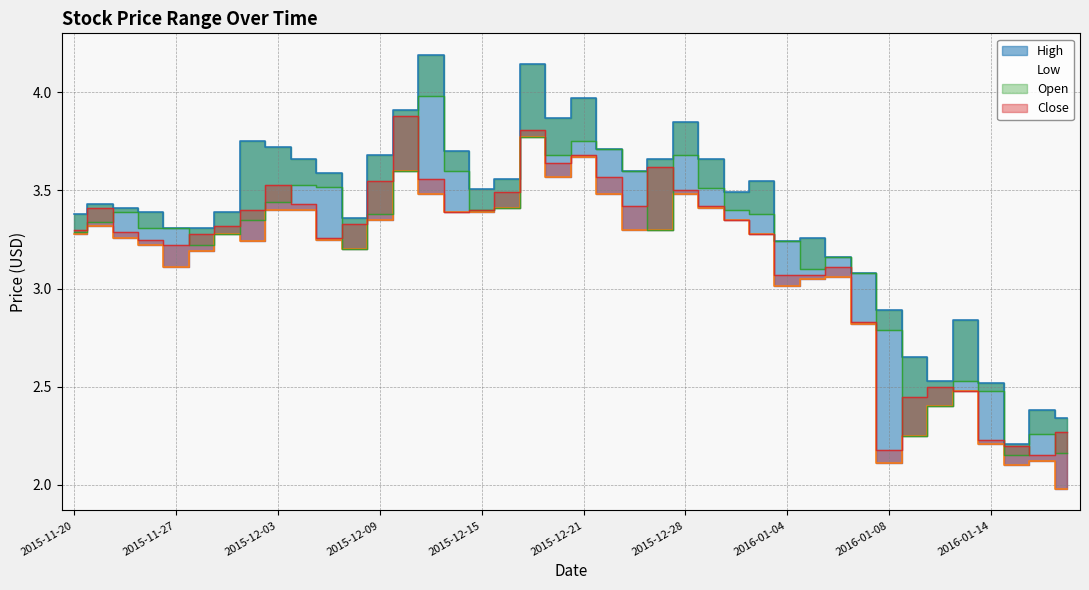

What is the difference between the High values at 2016-01-04 and 2015-12-03?

0.5